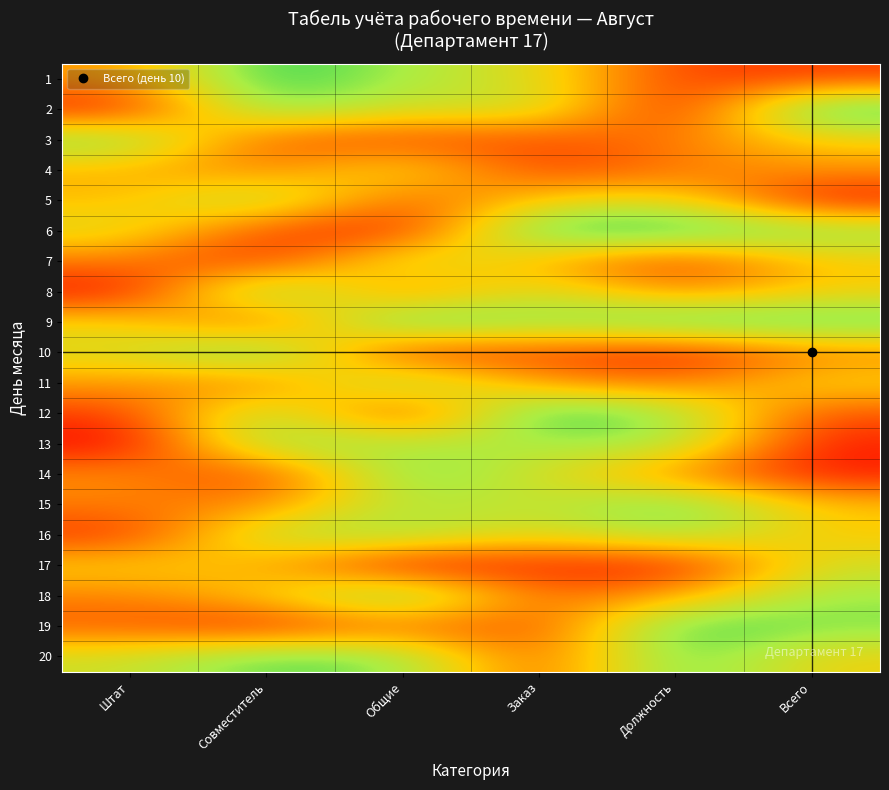

Reading left to right, list all the values displayed in this chart.

1: Штат=37454.0	Совместитель=95071.4	Общие=73199.4	Заказ=59865.8	Должность=15601.9	Всего=15599.5
2: Штат=5808.4	Совместитель=86617.6	Общие=60111.5	Заказ=70807.3	Должность=2058.4	Всего=96991.0
3: Штат=83244.3	Совместитель=21233.9	Общие=18182.5	Заказ=18340.5	Должность=30424.2	Всего=52475.6
4: Штат=43194.5	Совместитель=29122.9	Общие=61185.3	Заказ=13949.4	Должность=29214.5	Всего=36636.2
5: Штат=45607.0	Совместитель=78517.6	Общие=19967.4	Заказ=51423.4	Должность=59241.5	Всего=4645.0
6: Штат=60754.5	Совместитель=17052.4	Общие=6505.2	Заказ=94888.6	Должность=96563.2	Всего=80839.7
7: Штат=30461.4	Совместитель=9767.2	Общие=68423.3	Заказ=44015.2	Должность=12203.8	Всего=49517.7
8: Штат=3438.9	Совместитель=90932.0	Общие=25878.0	Заказ=66252.2	Должность=31171.1	Всего=52006.8
9: Штат=54671.0	Совместитель=18485.4	Общие=96958.5	Заказ=77513.3	Должность=93949.9	Всего=89482.7
10: Штат=59790.0	Совместитель=92187.4	Общие=8849.3	Заказ=19598.3	Должность=4522.7	Всего=32533.0
11: Штат=38867.7	Совместитель=27134.9	Общие=82873.8	Заказ=35675.3	Должность=28093.5	Всего=54269.6
12: Штат=14092.4	Совместитель=80219.7	Общие=7455.1	Заказ=98688.7	Должность=77224.5	Всего=19871.6
13: Штат=552.2	Совместитель=81546.1	Общие=70685.7	Заказ=72900.7	Должность=77127.0	Всего=7404.5
14: Штат=35846.6	Совместитель=11586.9	Общие=86310.3	Заказ=62329.8	Должность=33089.8	Всего=6355.8
15: Штат=31098.2	Совместитель=32518.3	Общие=72960.6	Заказ=63755.7	Должность=88721.3	Всего=47221.5
16: Штат=11959.4	Совместитель=71324.5	Общие=76078.5	Заказ=56127.7	Должность=77096.7	Всего=49379.6
17: Штат=52273.3	Совместитель=42754.1	Общие=2541.9	Заказ=10789.1	Должность=3142.9	Всего=63641.0
18: Штат=31435.6	Совместитель=50857.1	Общие=90756.6	Заказ=24929.2	Должность=41038.3	Всего=75555.1
19: Штат=22879.8	Совместитель=7698.0	Общие=28975.1	Заказ=16122.1	Должность=92969.8	Всего=80812.0
20: Штат=63340.4	Совместитель=87146.1	Общие=80367.2	Заказ=18657.0	Должность=89255.9	Всего=53934.2